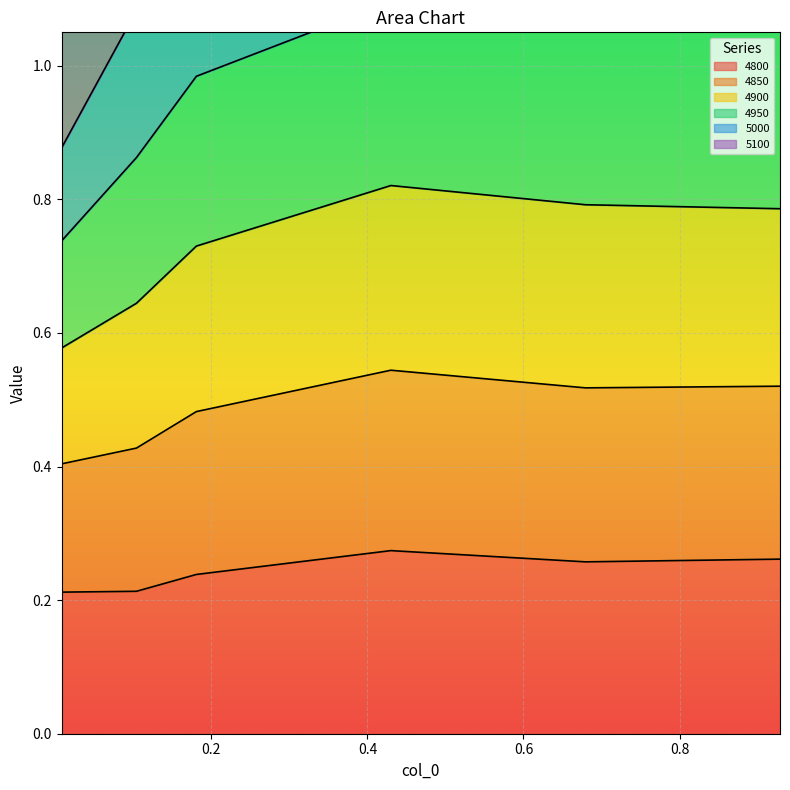

What is the spread (max minus min) of values at 0.00821917808219178?

0.7